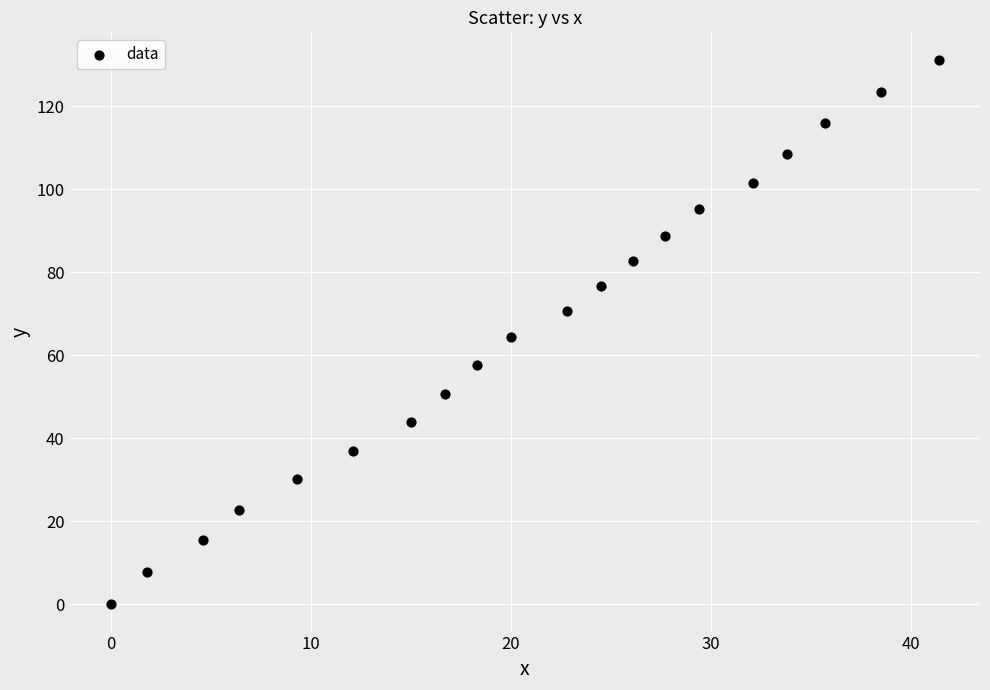

What is the range of X values (max minus min)?

41.4